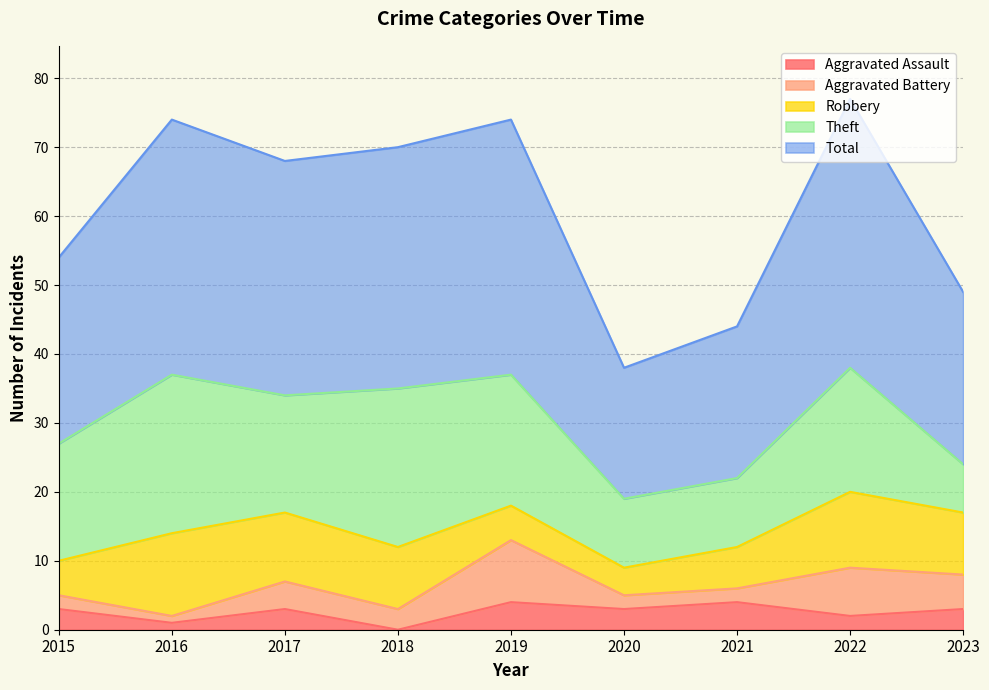

Which has a higher value, 2022 or 2015?

2015